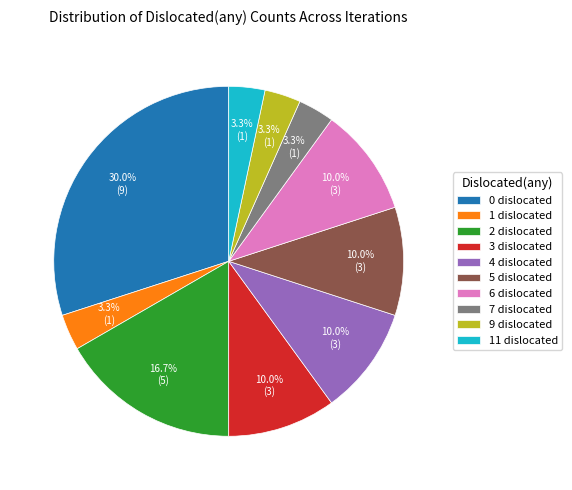

Is there any slice that represents more than half of the pie?

No